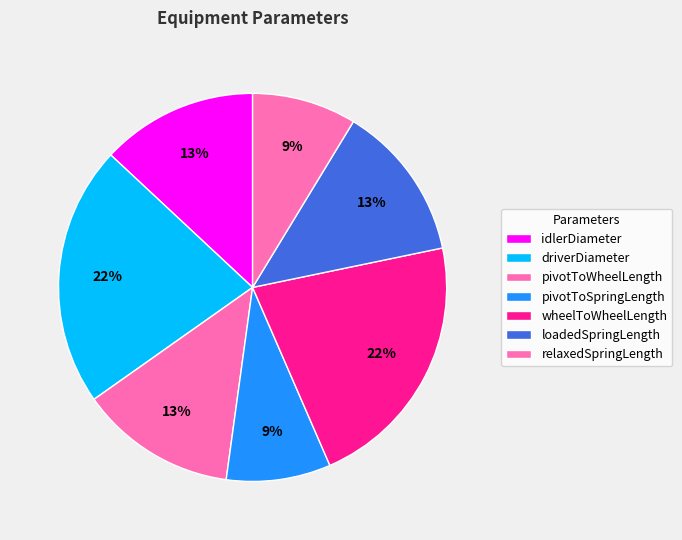

To the nearest percent, what percentage of the pie is relaxedSpringLength?

9%